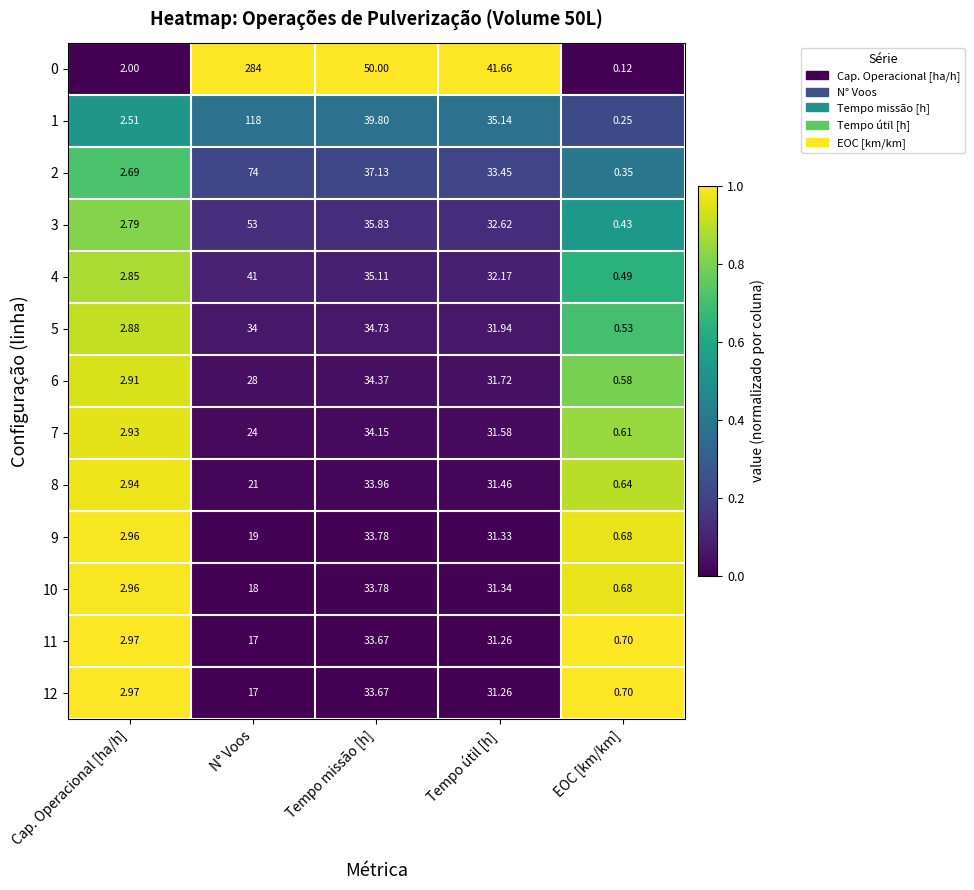

List the labels in order of 11 value, smallest first.

EOC [km/km], Cap. Operacional [ha/h], N° Voos, Tempo útil [h], Tempo missão [h]